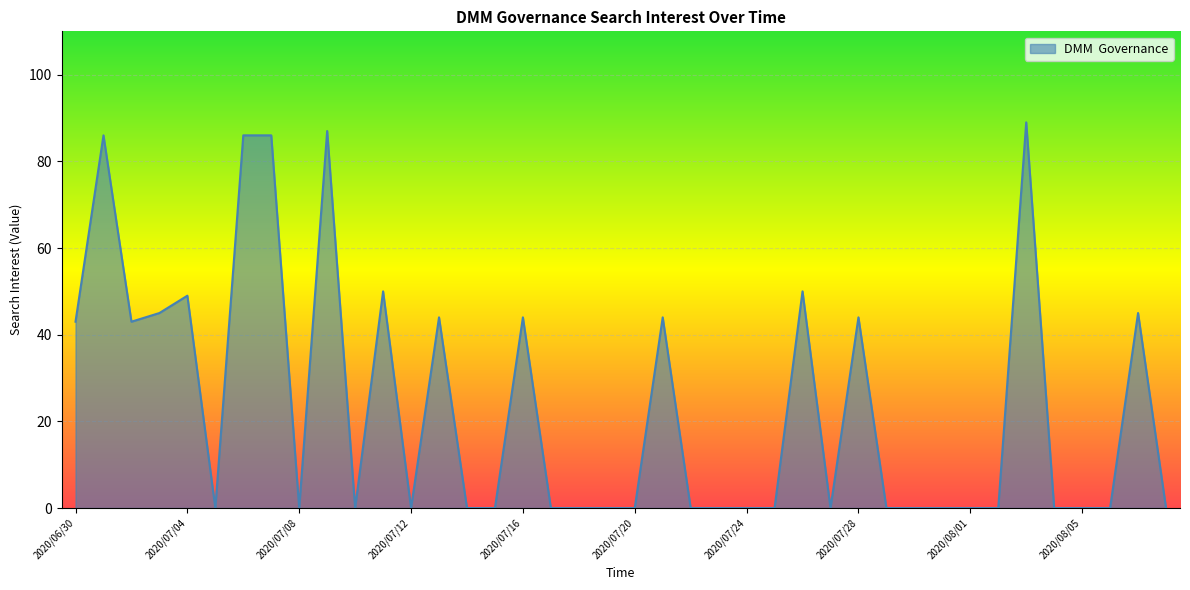

How many lines are shown in the chart?

1